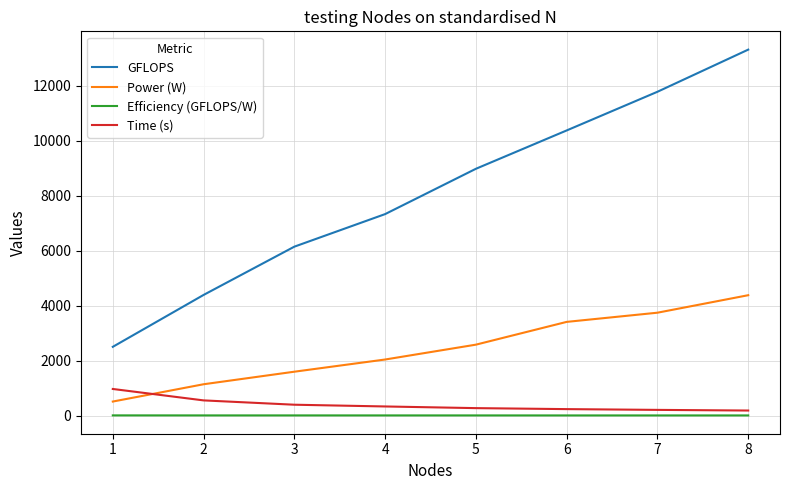

What is the smallest value displayed?

3.0